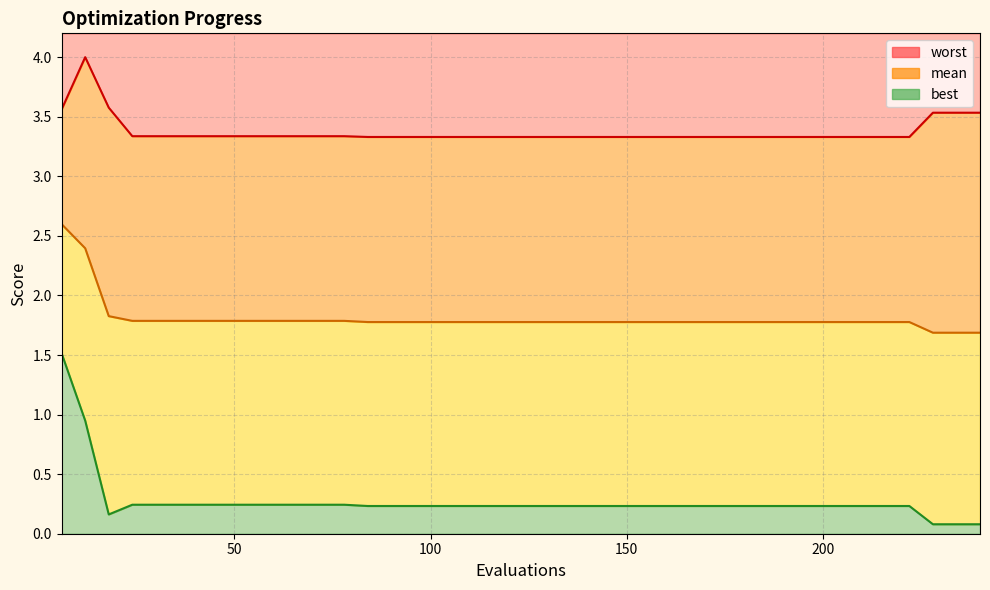

Between 60 and 96, which is larger?

60